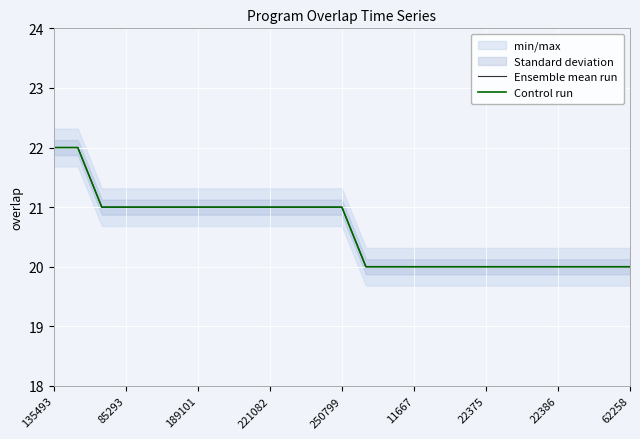

True or false: Control run has a value of 20 at 13.

True